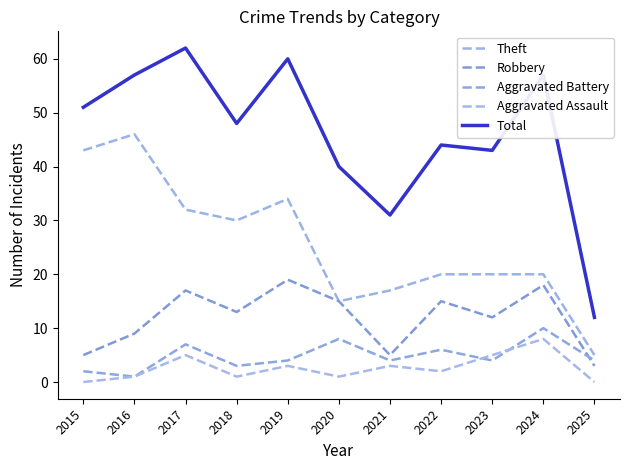

In Total, how many points are lower than both neighbors (excluding endpoints)?

3